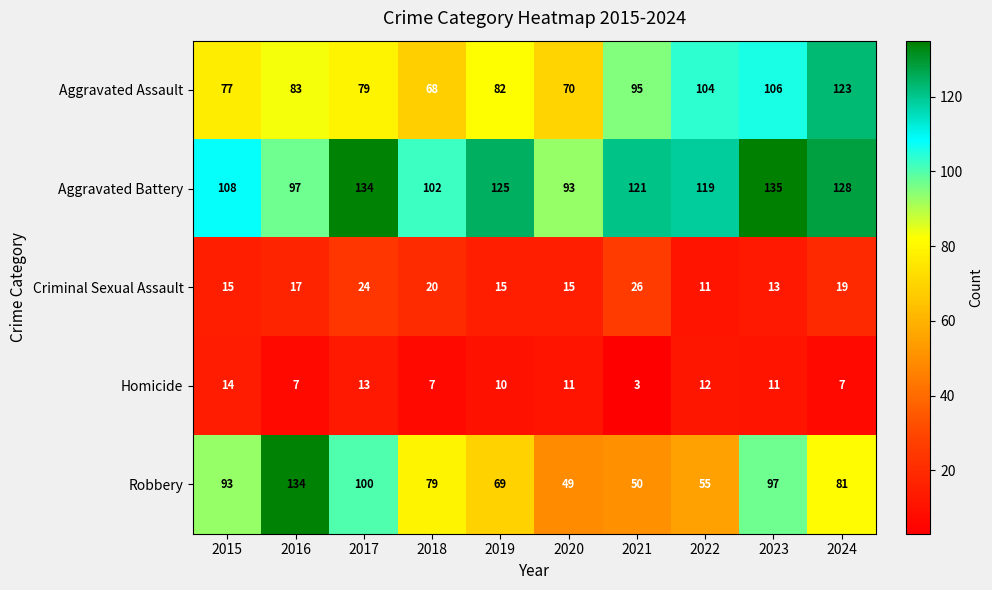

At how many categories does at least one series exceed 99?

9